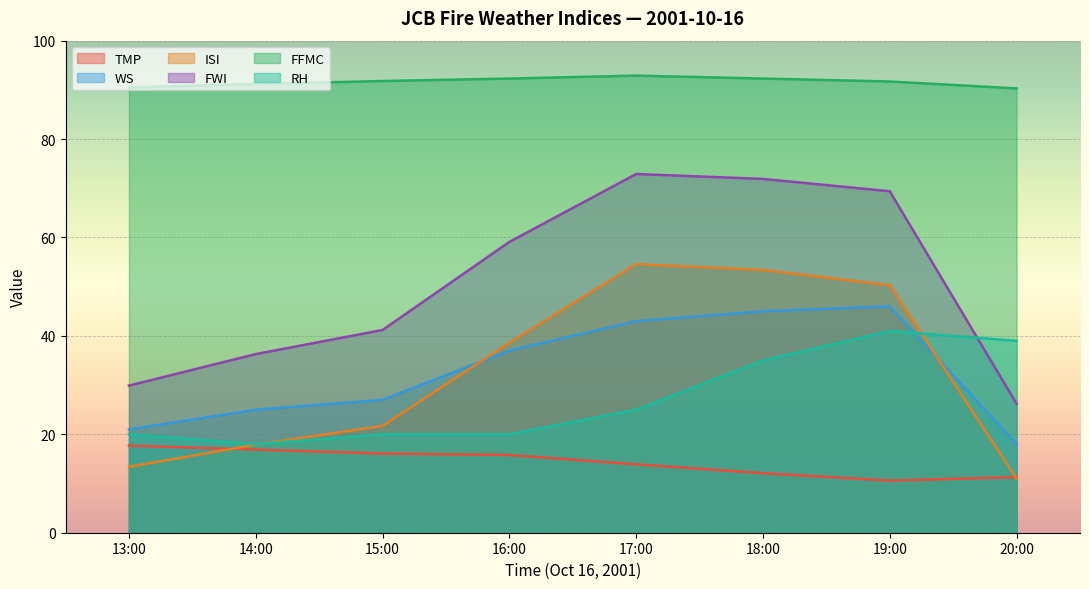

Where does the TMP series first go above 15?

13:00